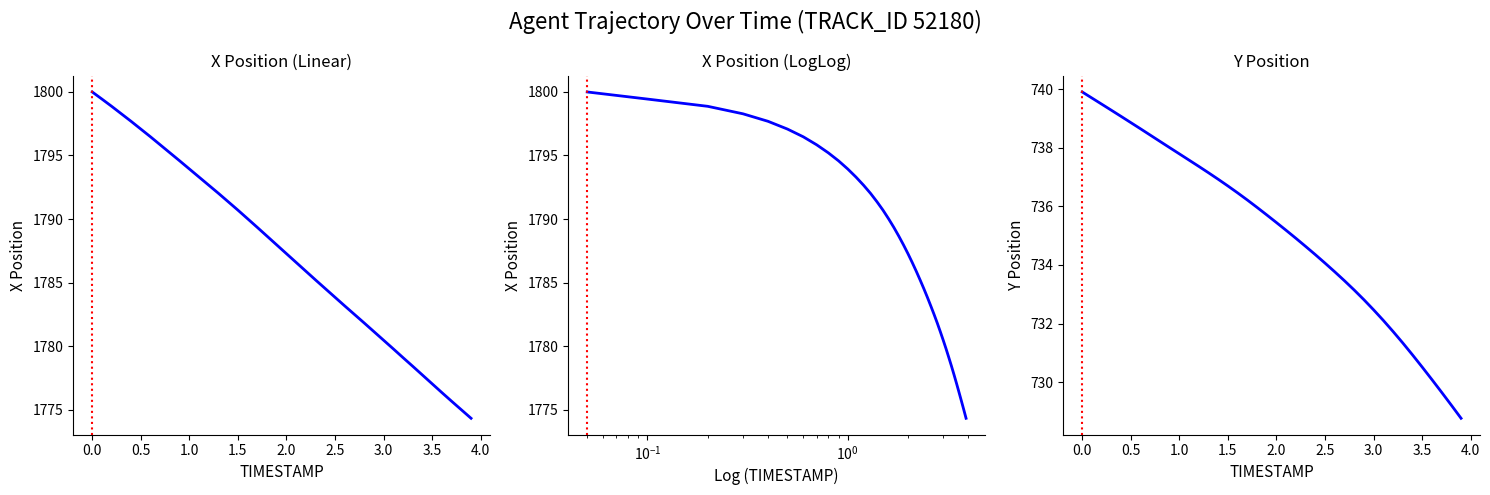

List the series in order of their overall mean, lowest first.

Y, X